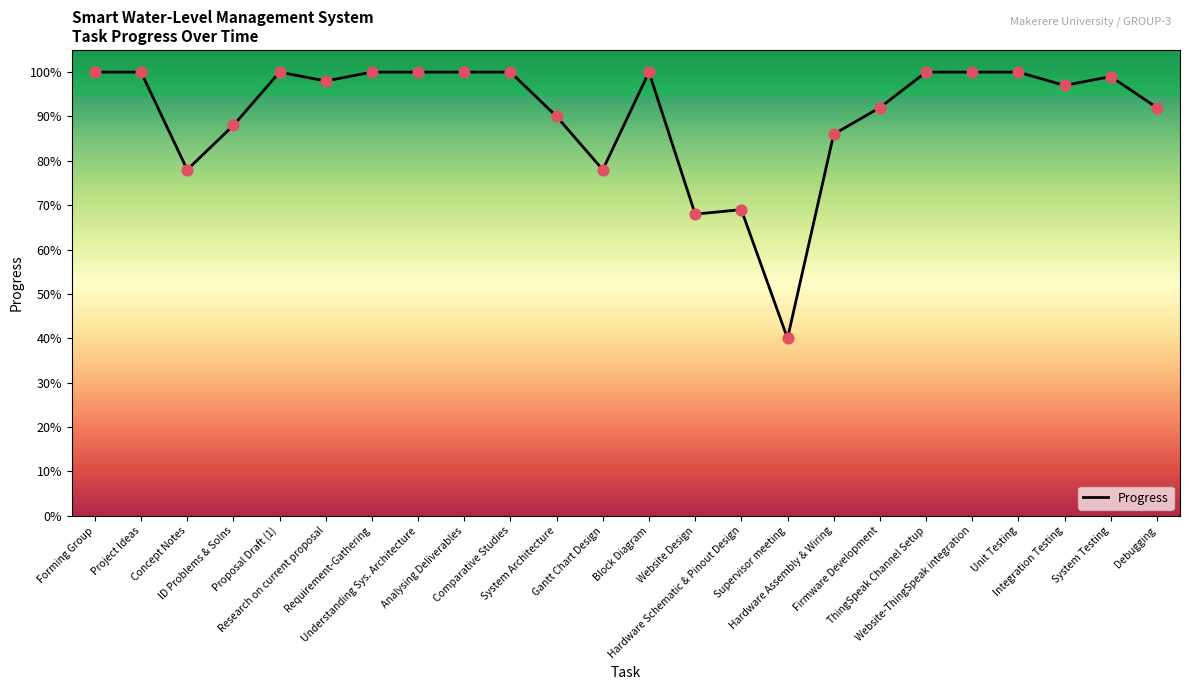

Which has a higher value, Understanding Sys. Architecture or System Architecture?

Understanding Sys. Architecture